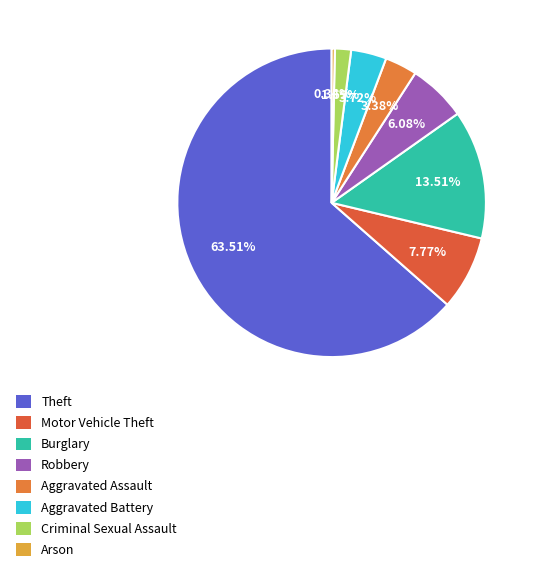

How many slices are in this pie chart?

8